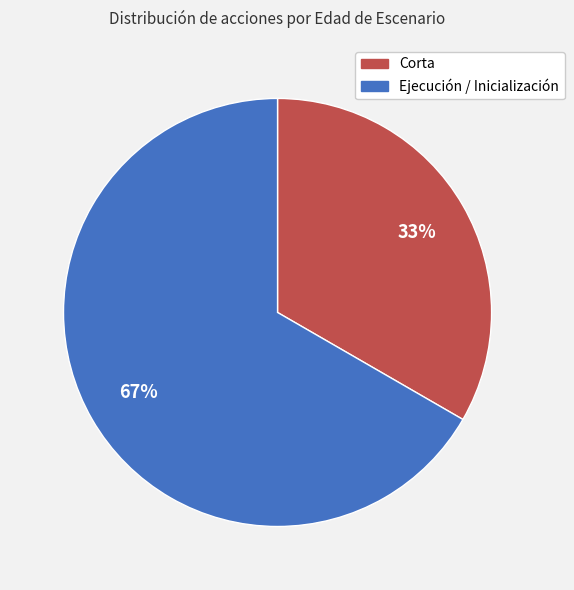

To the nearest percent, what is the average slice percentage?

50%